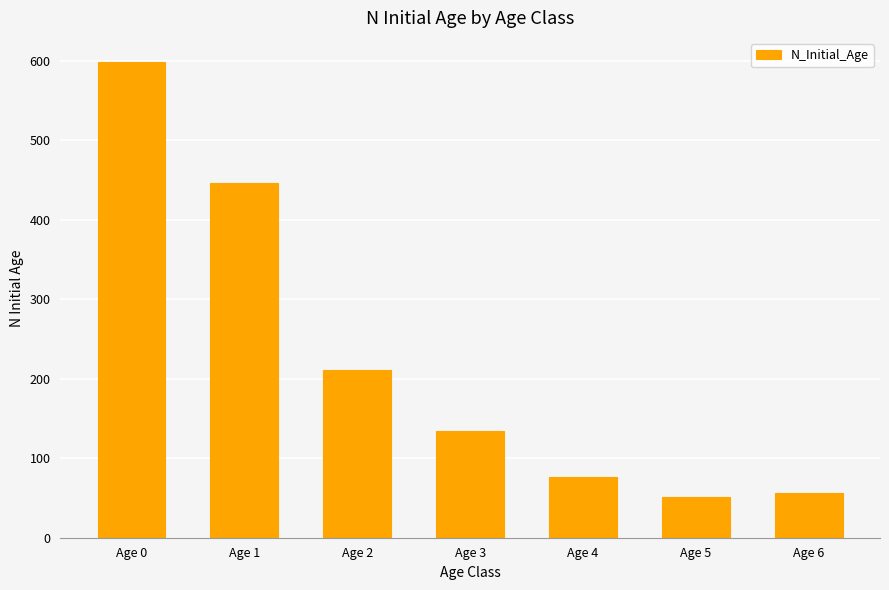

What is the difference between the second highest and second lowest values?

390